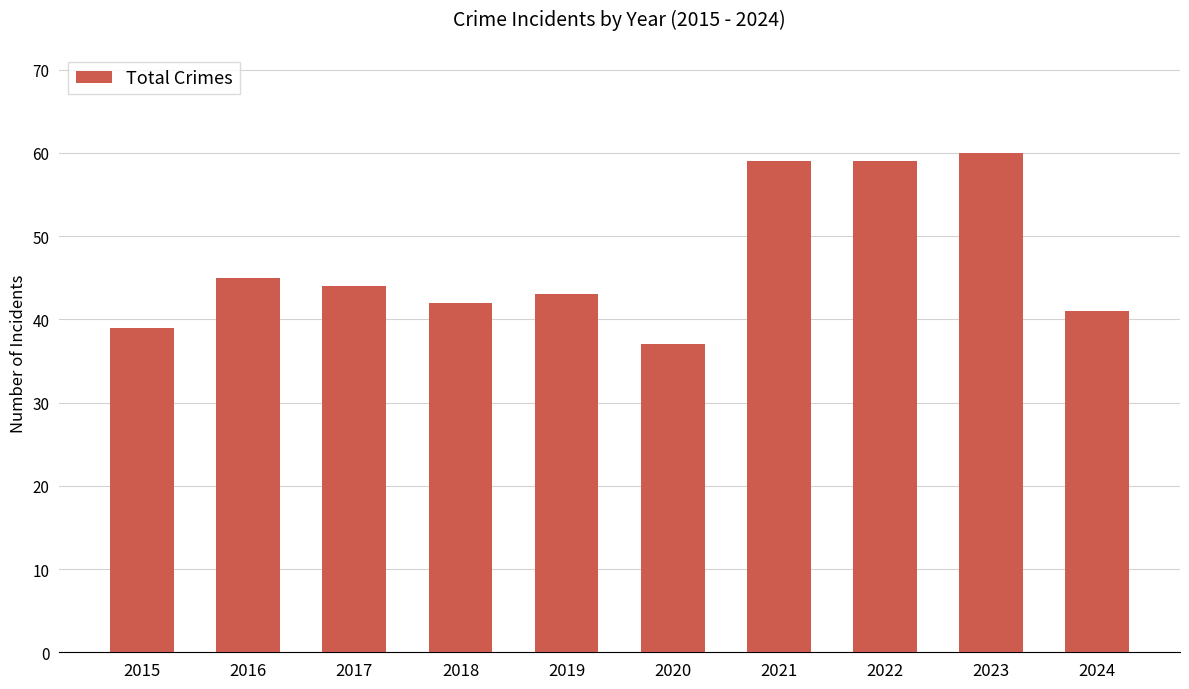

True or false: the data shows 61 at 2024.

False